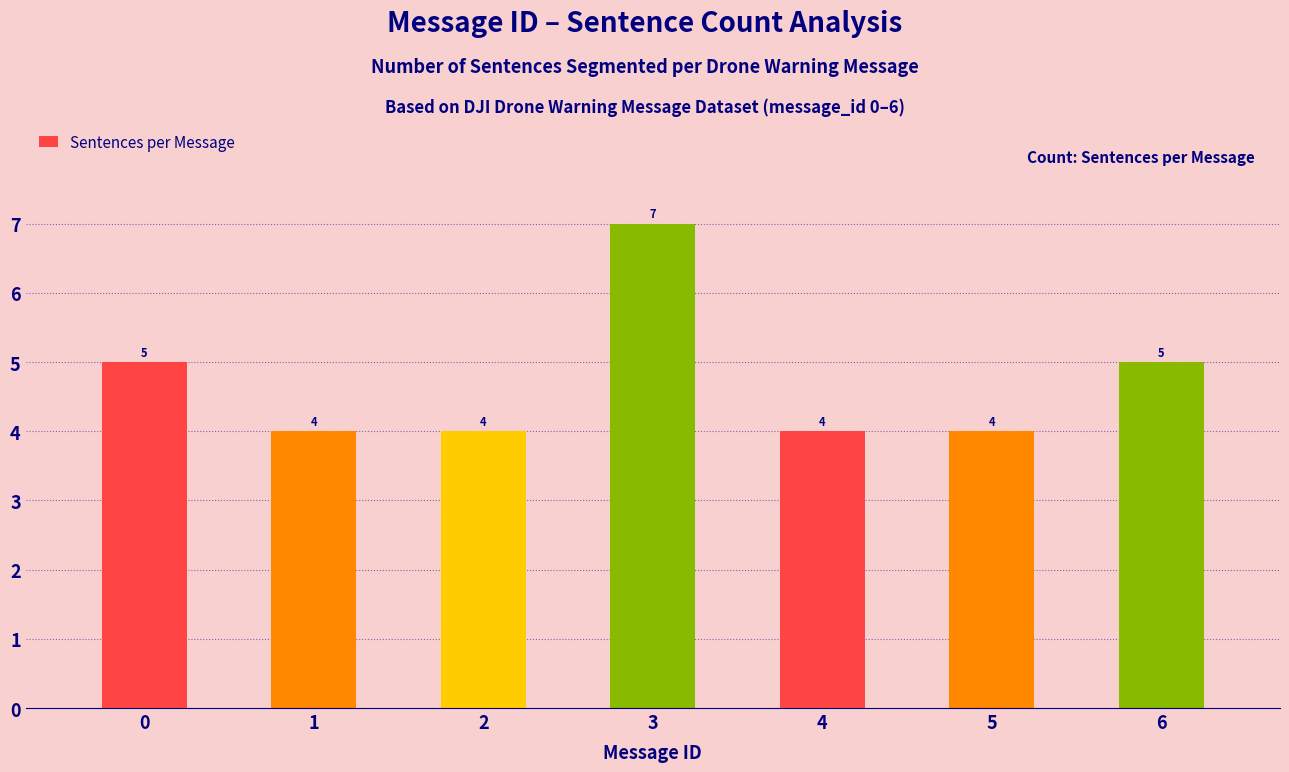

What is the average value?

5